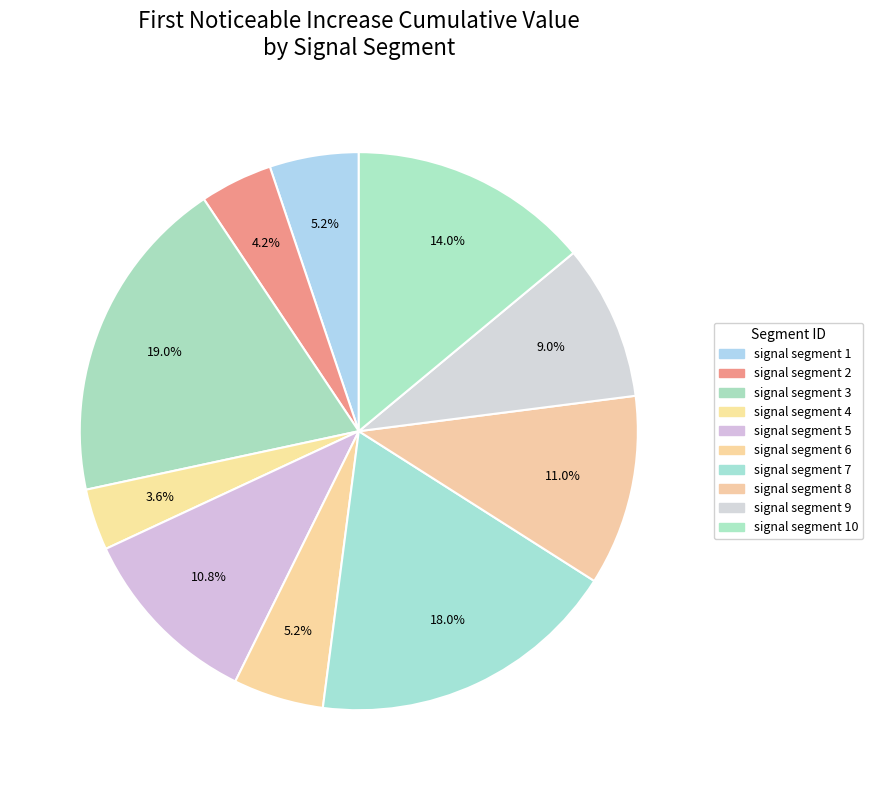

How many slices are in this pie chart?

10